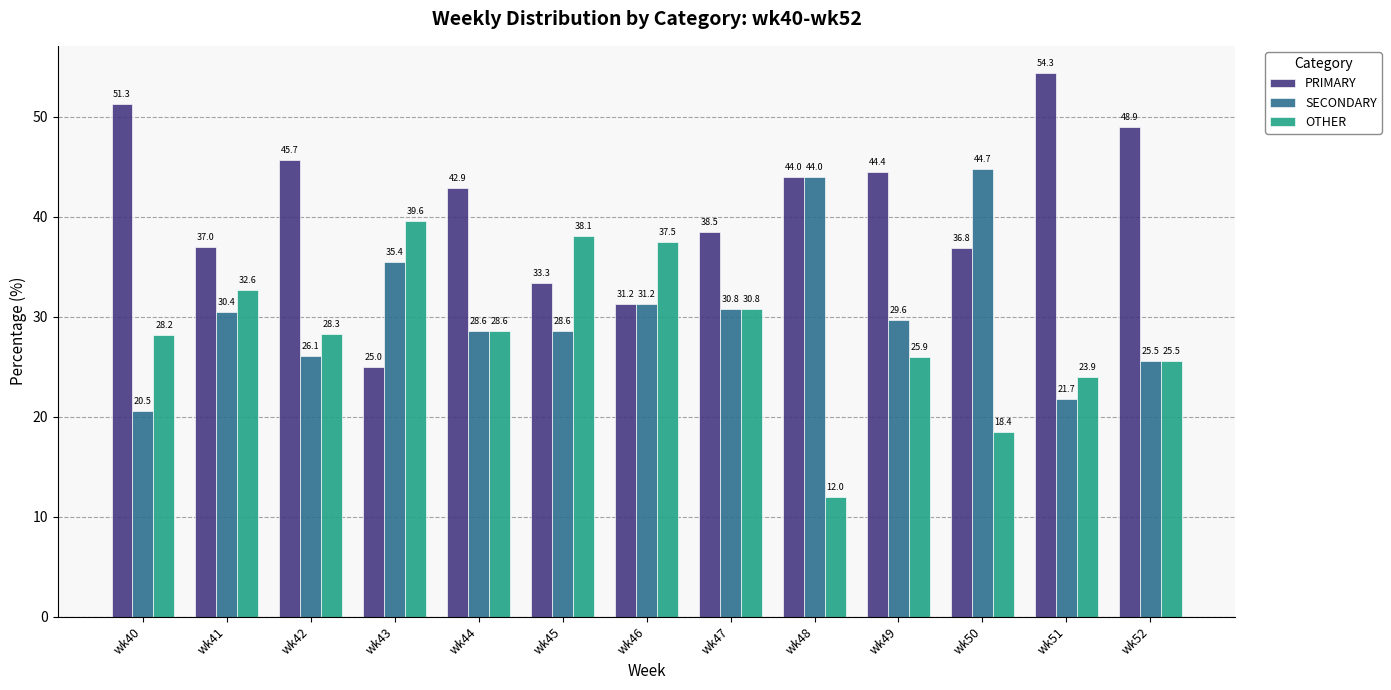

What is the average value of the SECONDARY series?

30.6